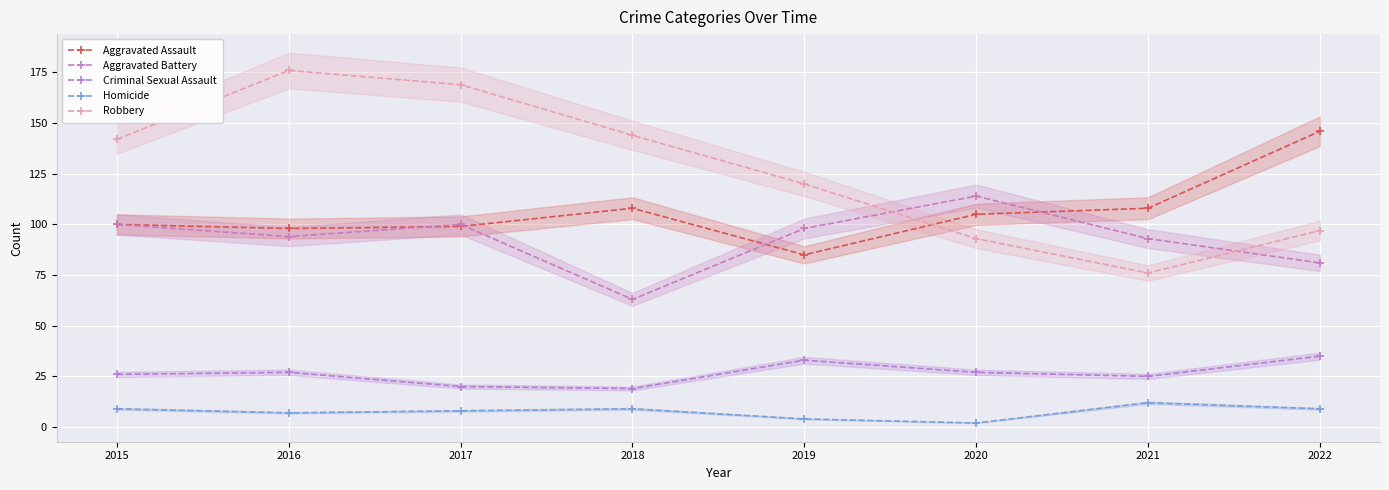

What is the difference between the maximum and minimum values in the Homicide series?

10